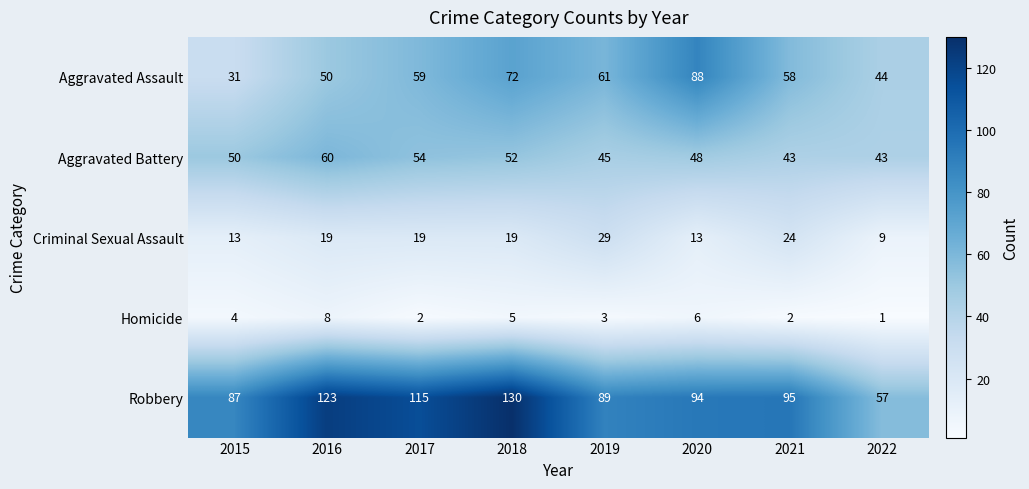

Is it true that Homicide equals 8 at 2016?

True